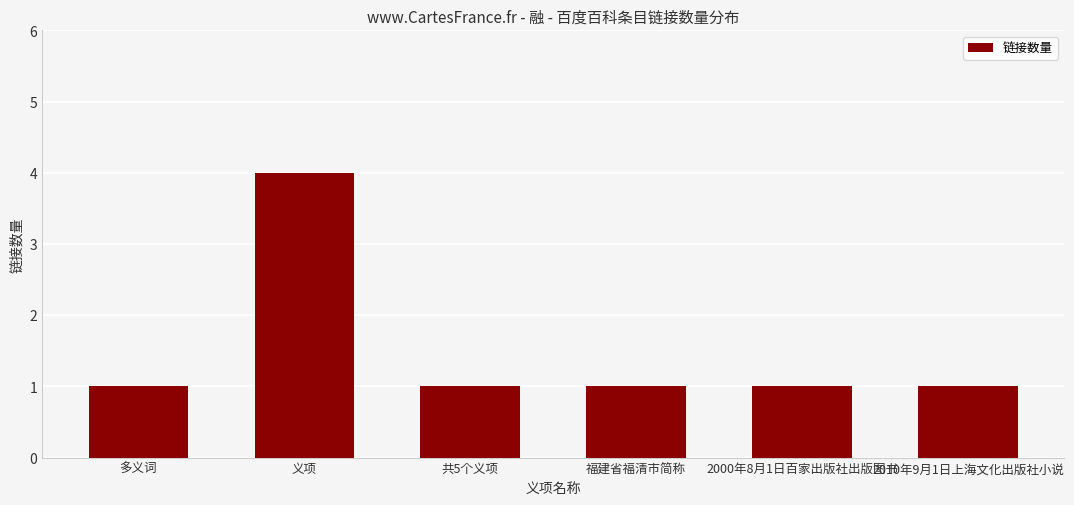

Count the values in the range 1 to 2.

5